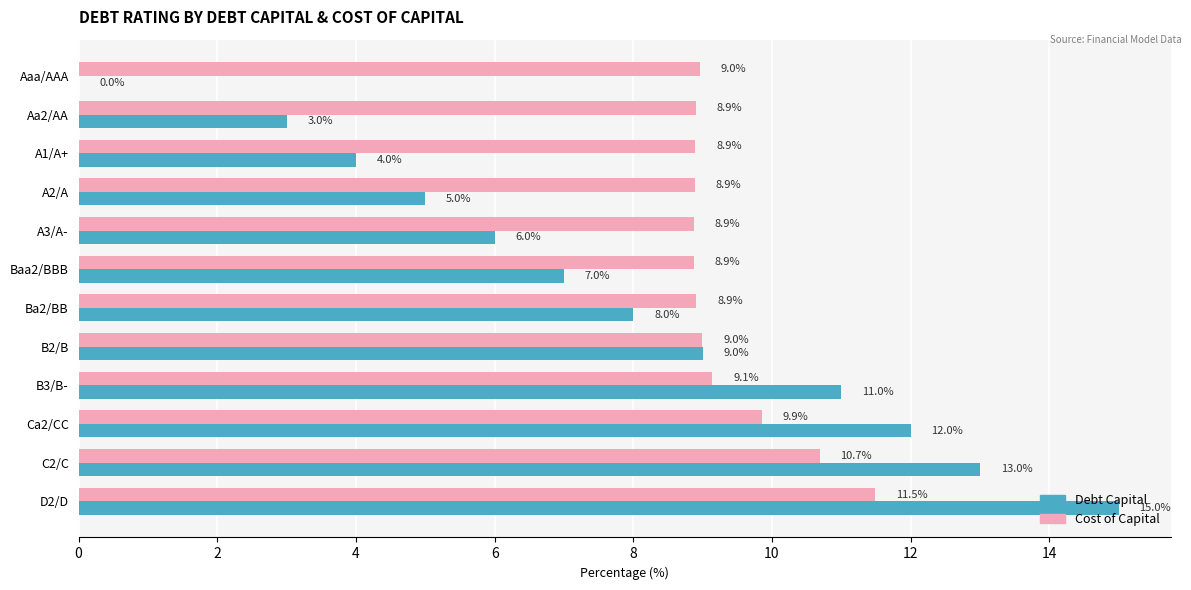

What is the total value across all series at A2/A?

13.9